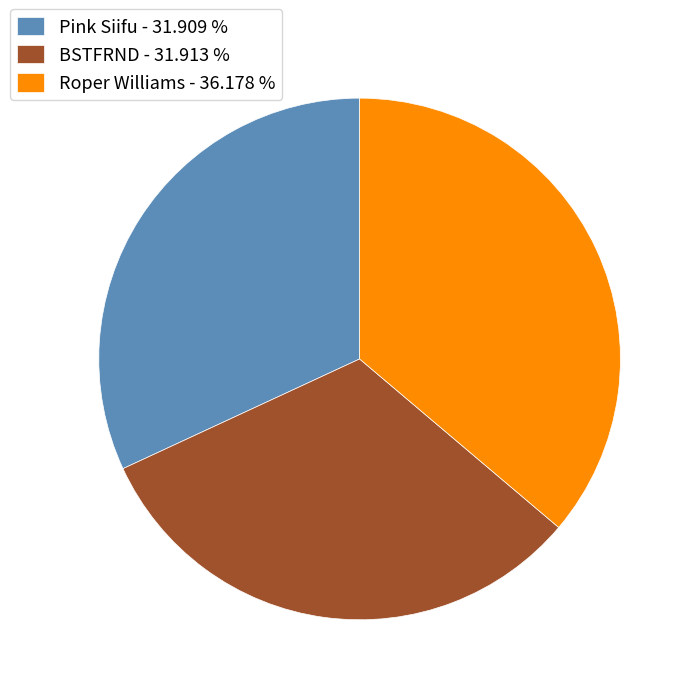

Do BSTFRND - 31.913 % and Pink Siifu - 31.909 % together represent more than half of the pie?

Yes